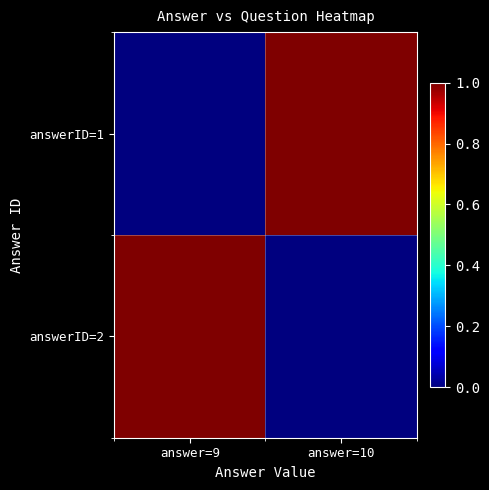

List the series in order of their peak value, lowest first.

answerID=1, answerID=2